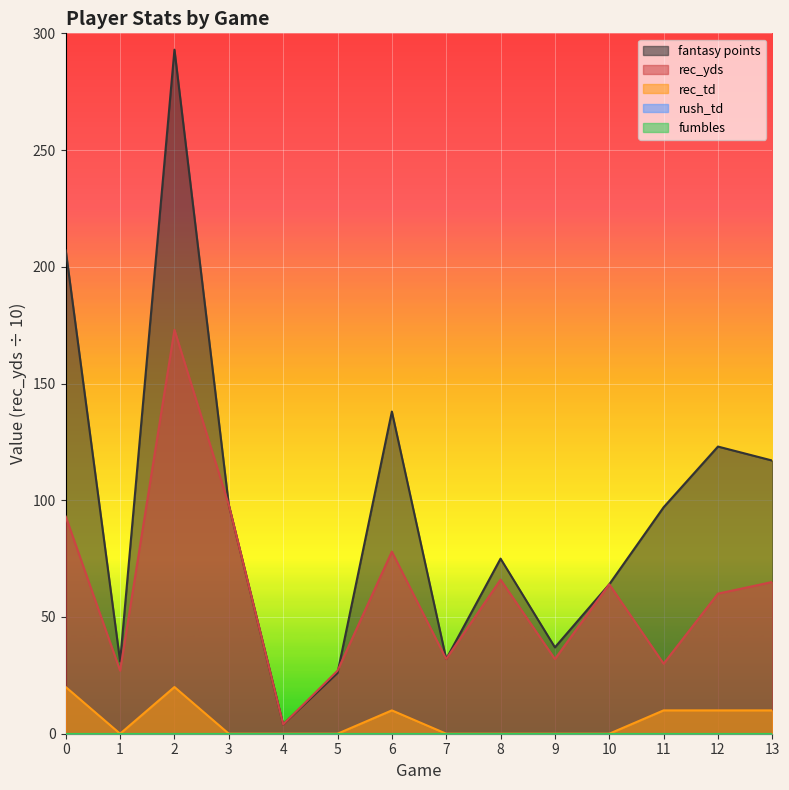

Does the chart display data point markers on the line(s)?

No